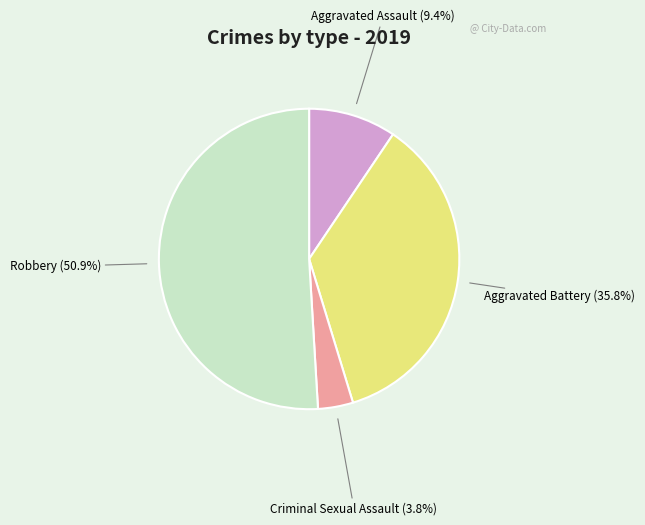

Does any single category account for the majority?

Yes